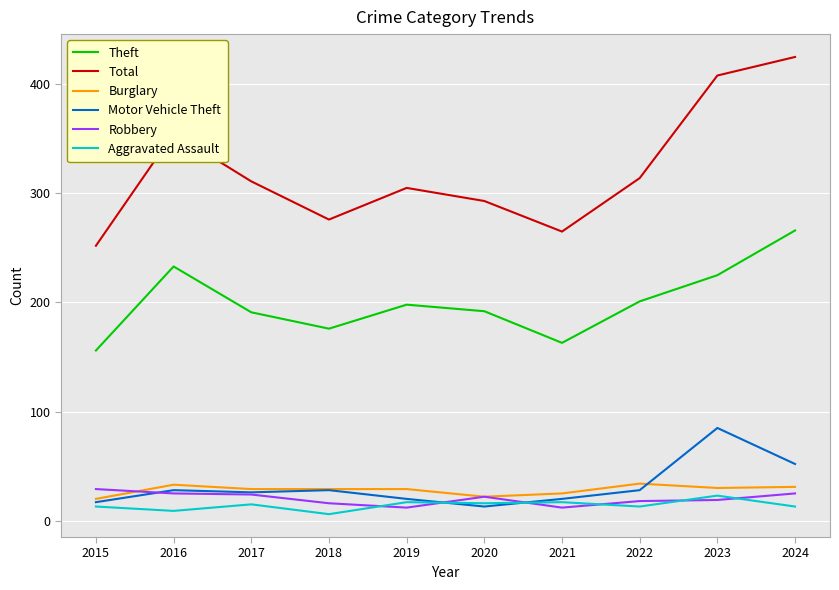

Which category has the lowest value in the Total series?

2015